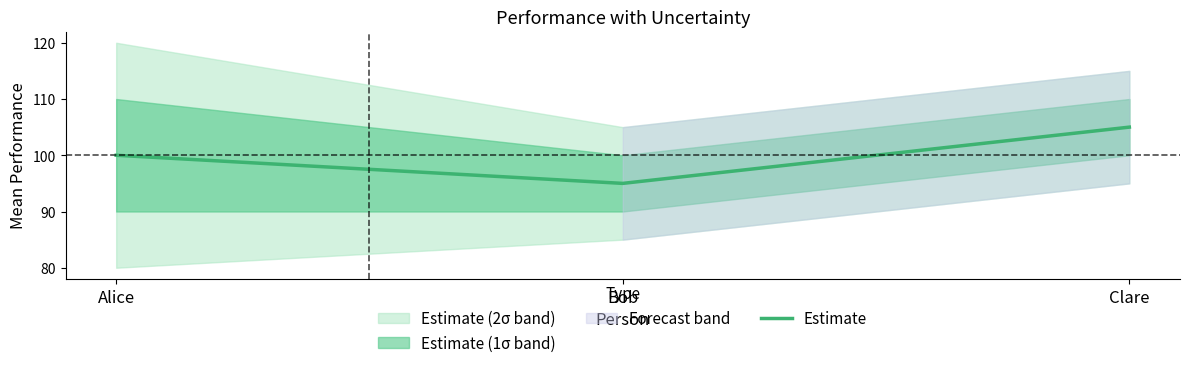

How many lines are shown in the chart?

1